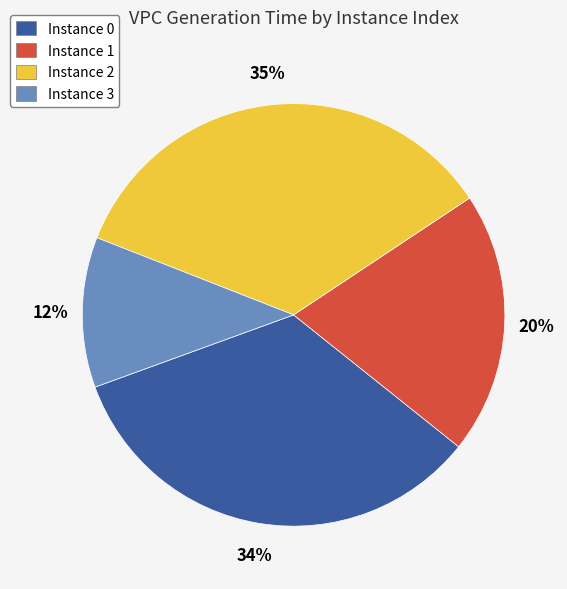

To the nearest percent, what is the difference between the largest and smallest slice percentages?

23%